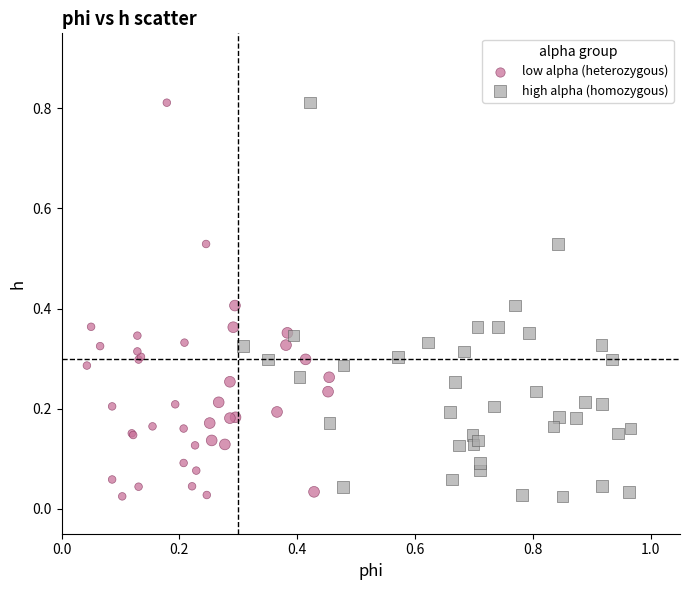

What are all the series names shown in the legend?

low alpha (heterozygous), high alpha (homozygous)